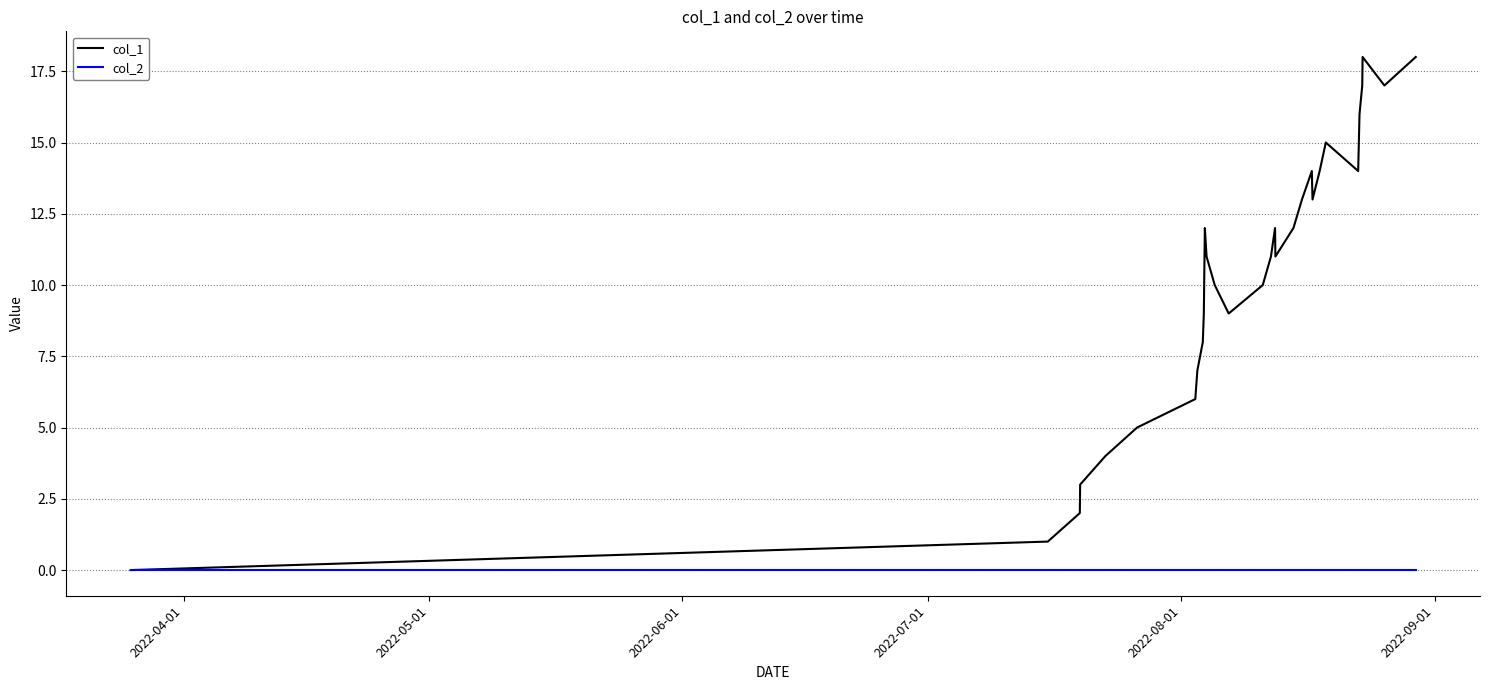

List the series in order of their peak value, lowest first.

col_2, col_1